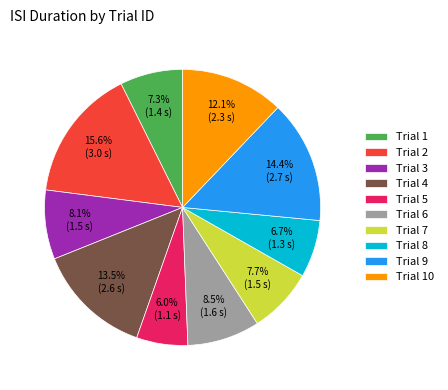

What is the total percentage of Trial 2 and Trial 8?

22.3%